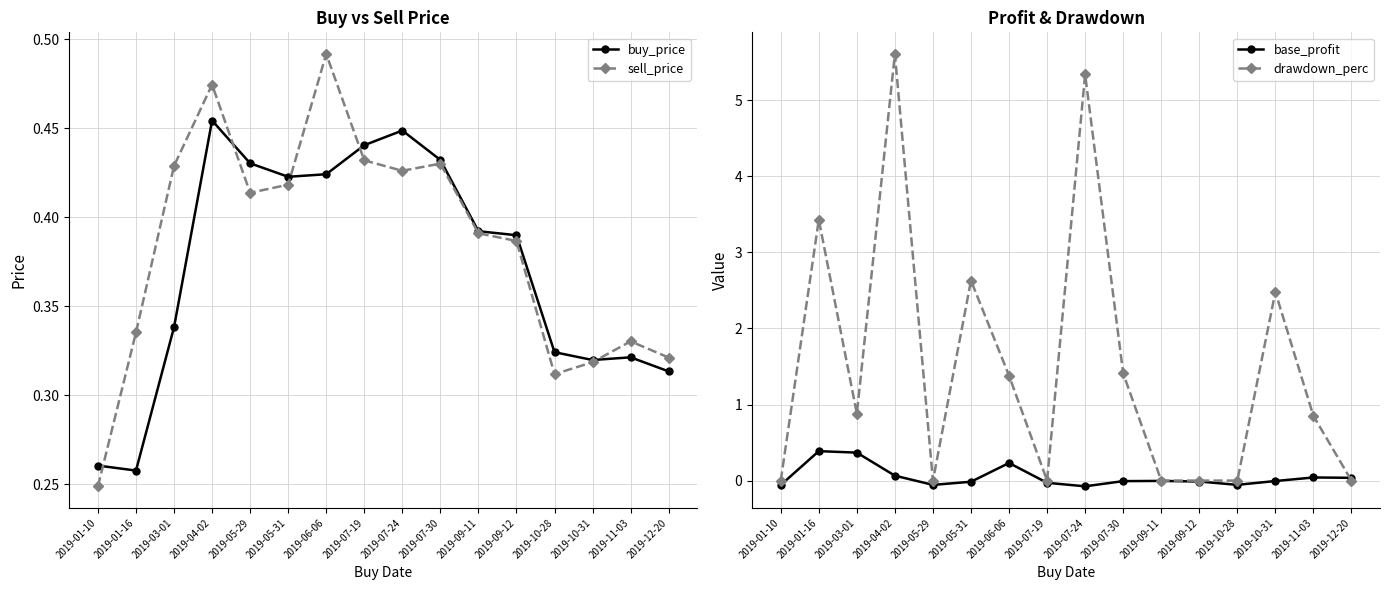

Where does the base_profit series first go above 0?

2019-01-16